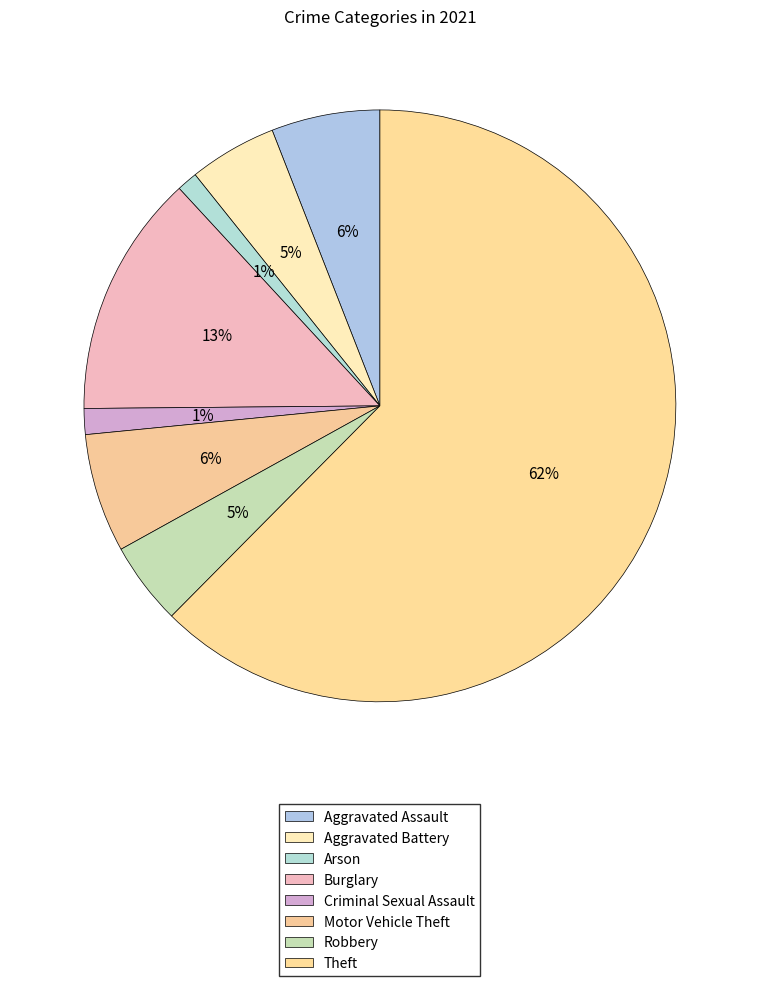

Which category accounts for the majority?

Theft